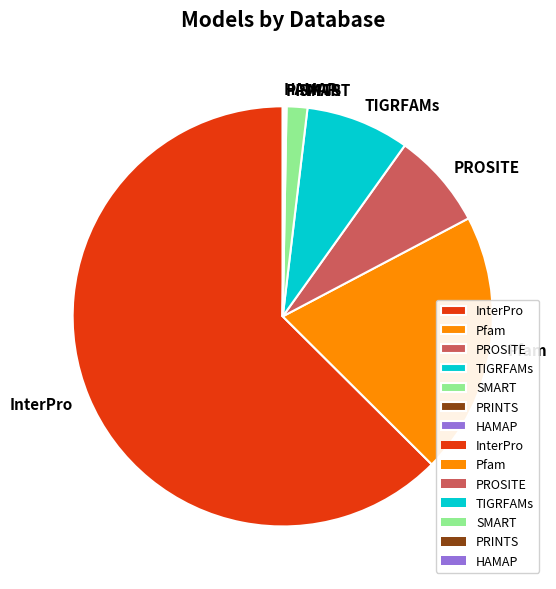

Approximately how many times larger is the value at PROSITE compared to Pfam?

0.4